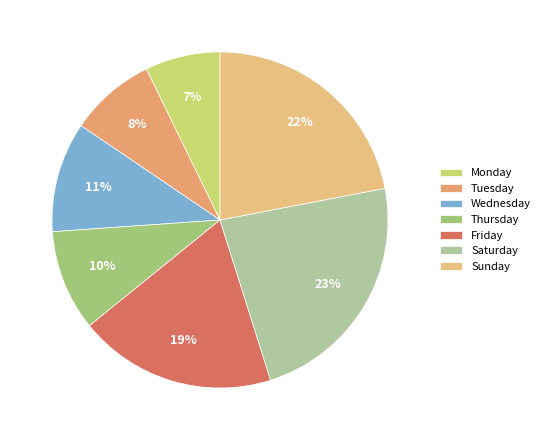

To the nearest percent, what is the difference between the largest and smallest slice percentages?

16%